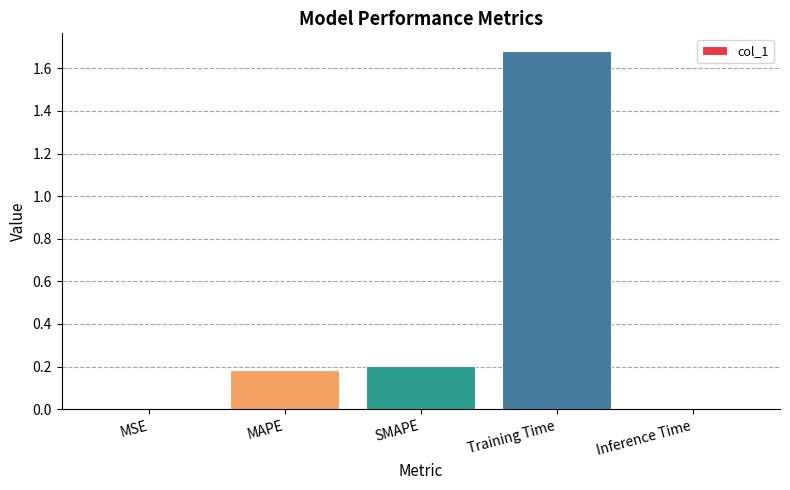

The value at Inference Time is 0.0. True or false?

True